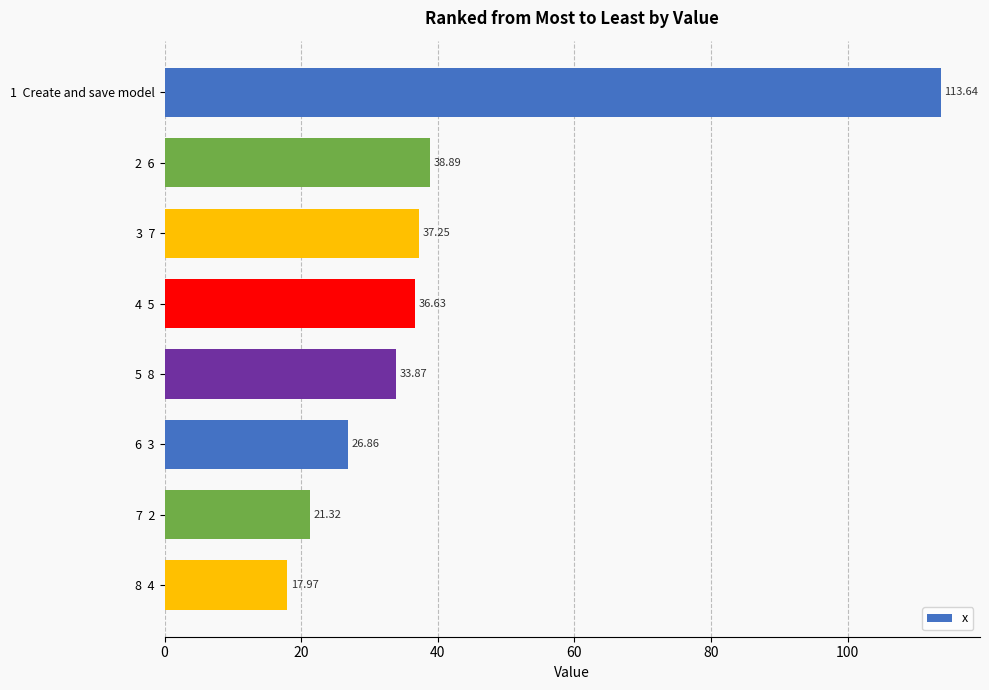

At which label is the value closest to 65?

2  6